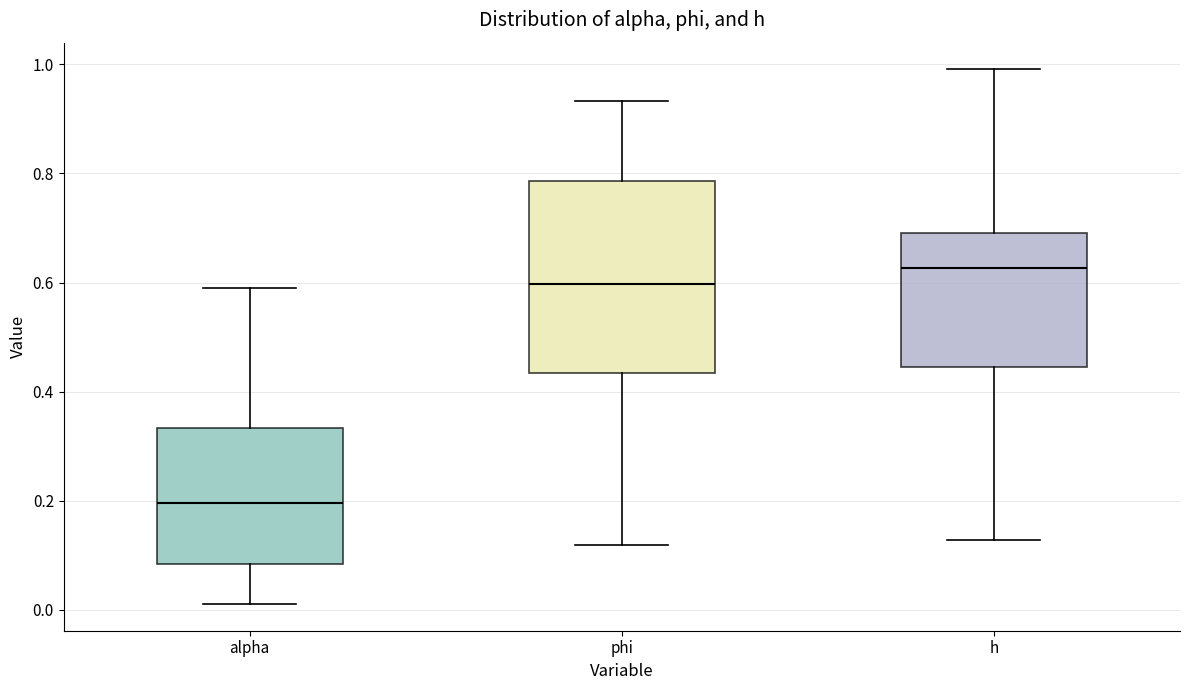

Which box is the tallest, from its lower edge to its upper edge?

phi